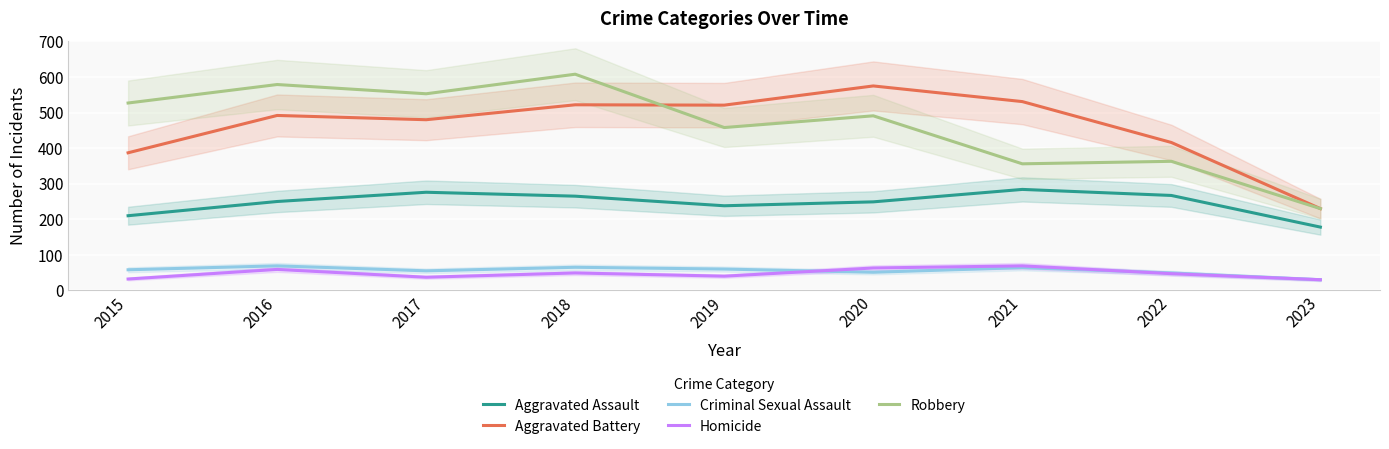

In Homicide, how many points are lower than both neighbors (excluding endpoints)?

2